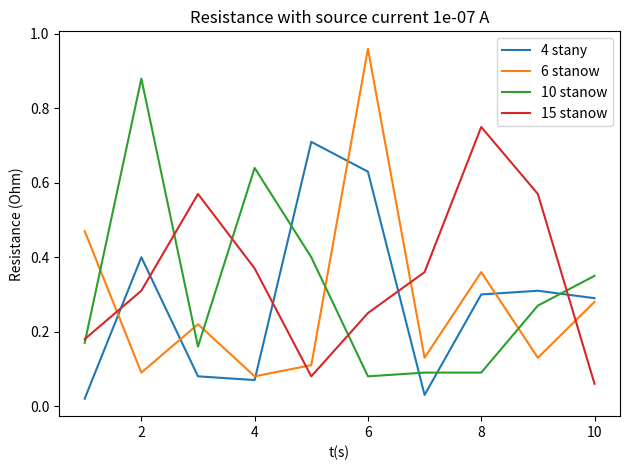

How many series are shown in this chart?

4